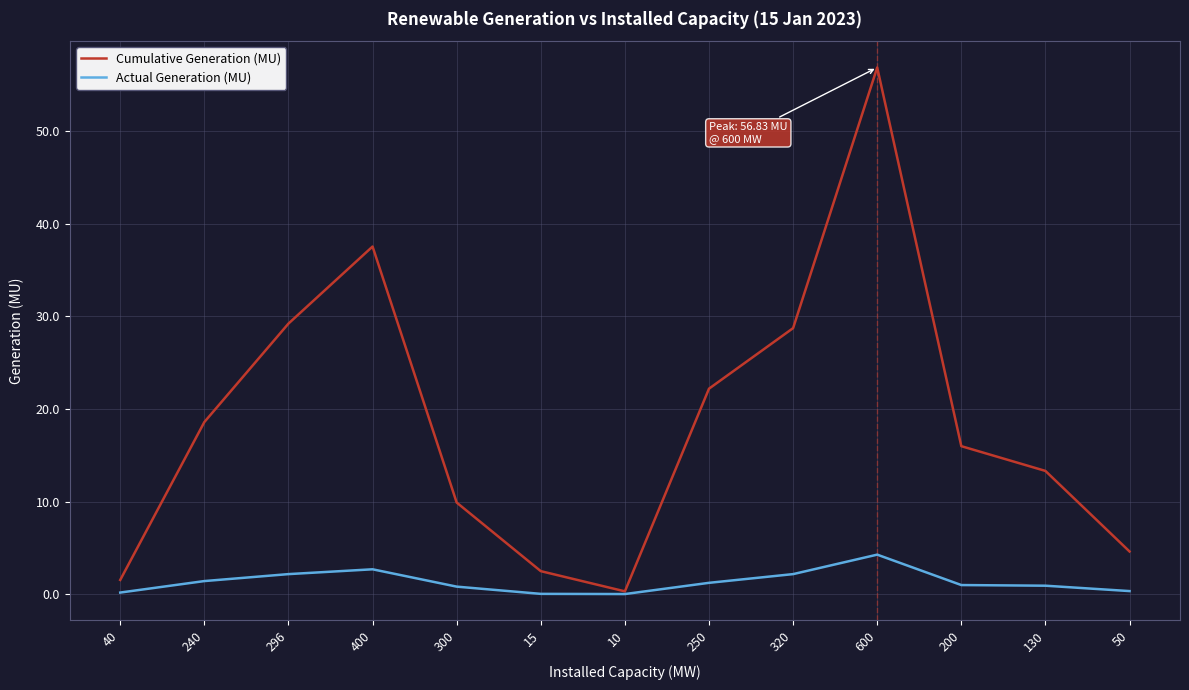

How many categories are shown in the chart?

13